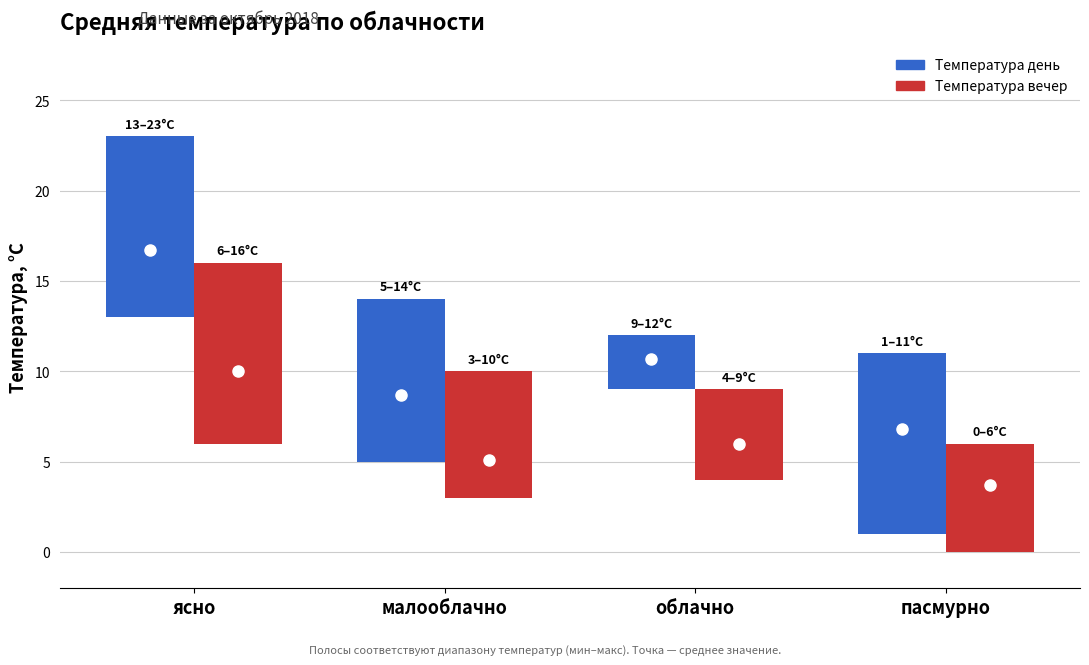

Which has a higher value, малооблачно or облачно?

малооблачно